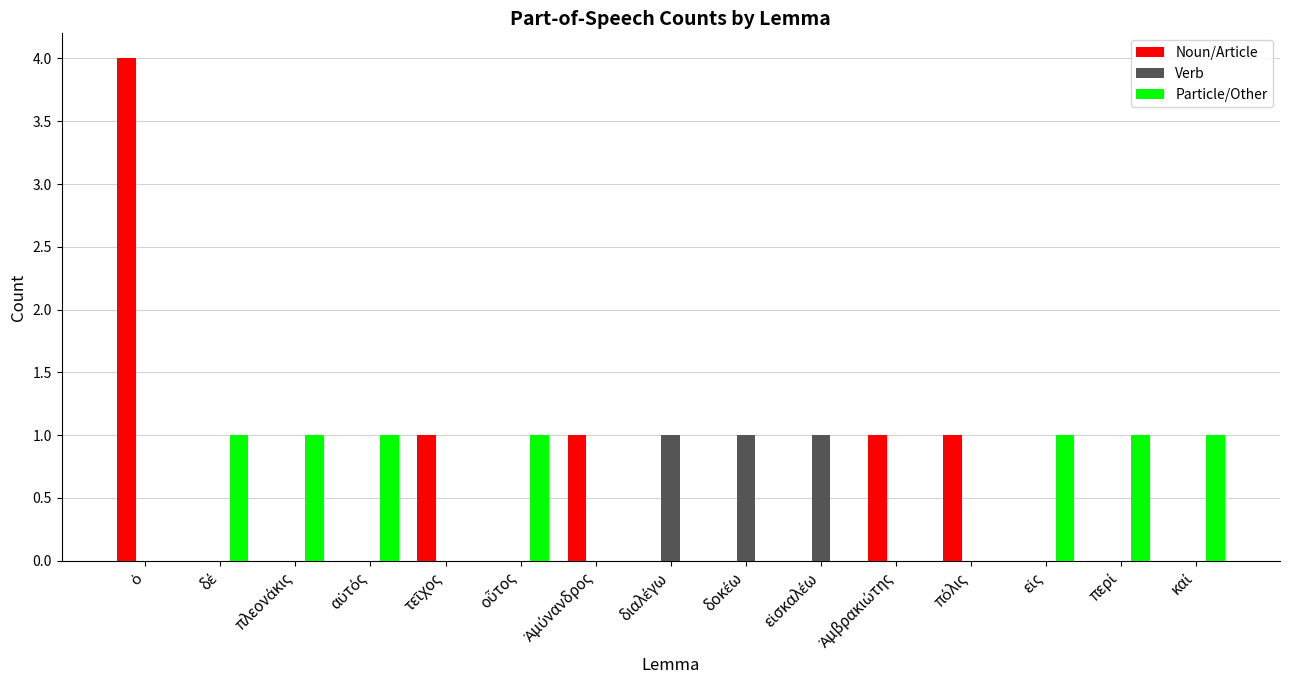

What is the highest value of the Noun/Article series?

4